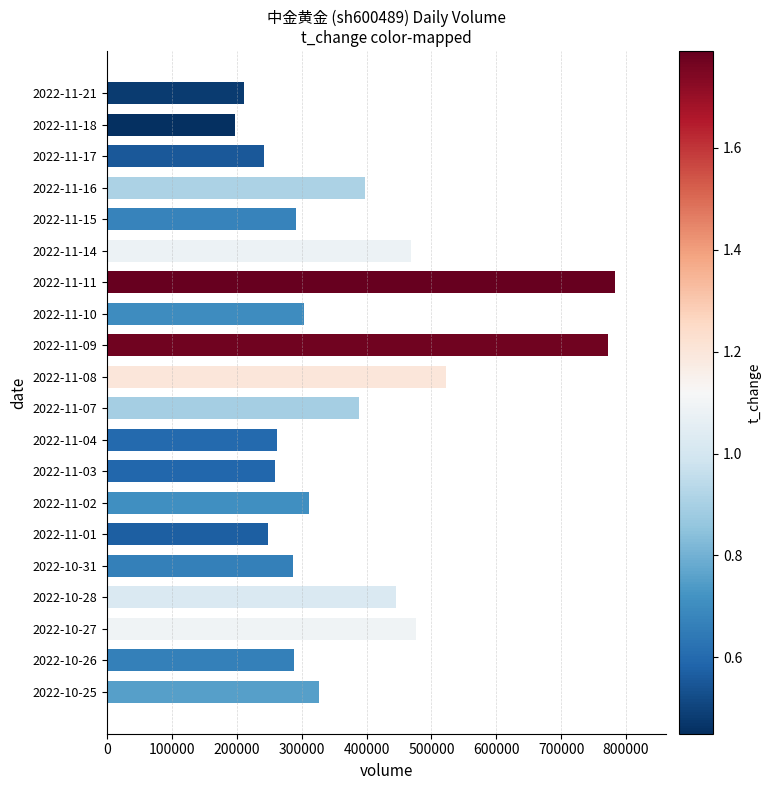

What is the change in value from 2022-11-04 to 2022-10-26?

+26412